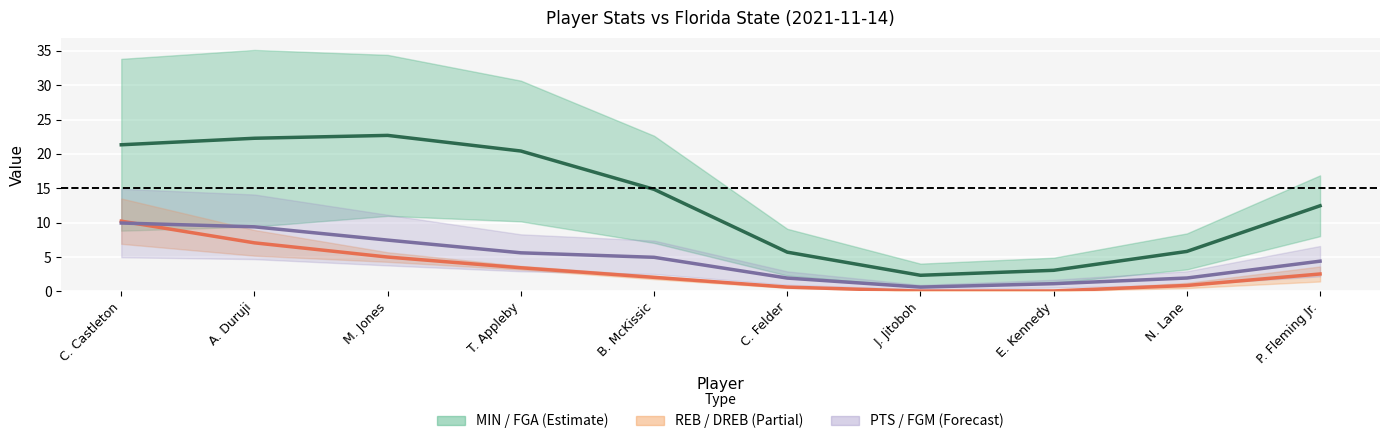

Which series ends up on top after the final intersection of PTS range and REB range?

PTS range